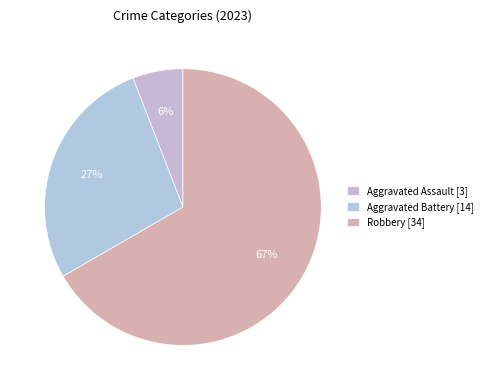

How many segments does this pie chart have?

3